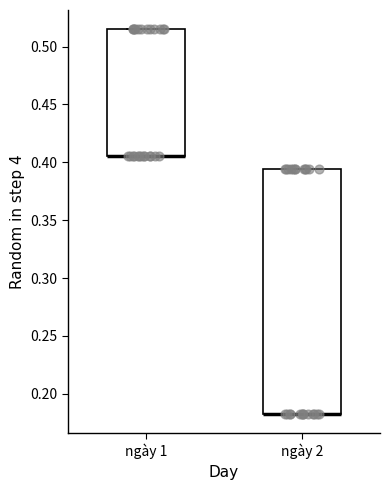

Reading left to right, transcribe this box plot: for each box, give where its median line is, the range the box spans, and where its two whiskers end, as read against the y-axis. The values are not printed on the chart, so give them approximately, as read against the axis.

ngày 1: median 0.405 (drawn on the box's lower edge), box 0.405 to 0.515, whiskers 0.405 to 0.515
ngày 2: median 0.180 (drawn on the box's lower edge), box 0.180 to 0.395, whiskers 0.180 to 0.395